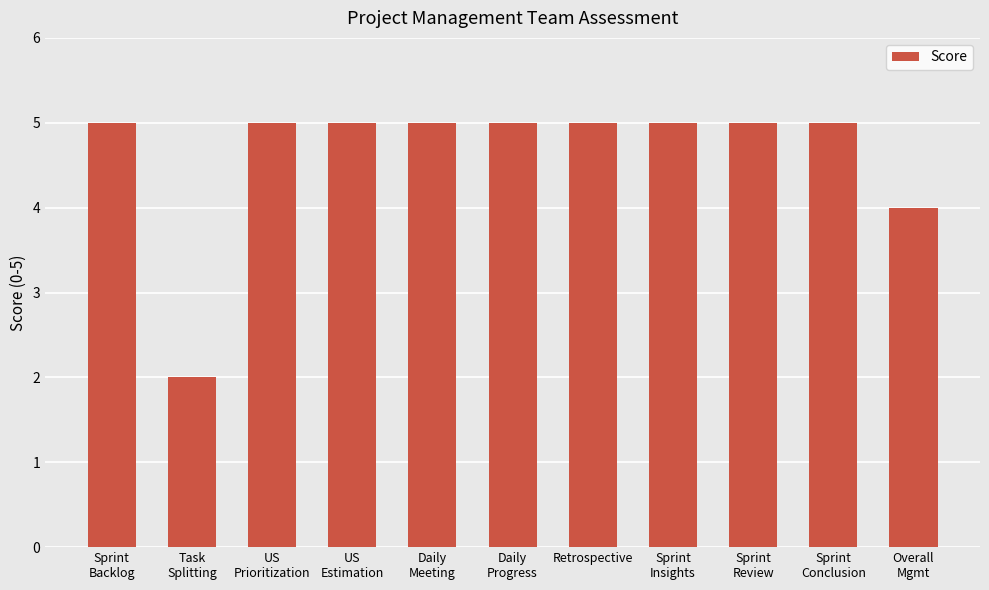

The chart shows a value of 5 at Overall
Mgmt. True or false?

False